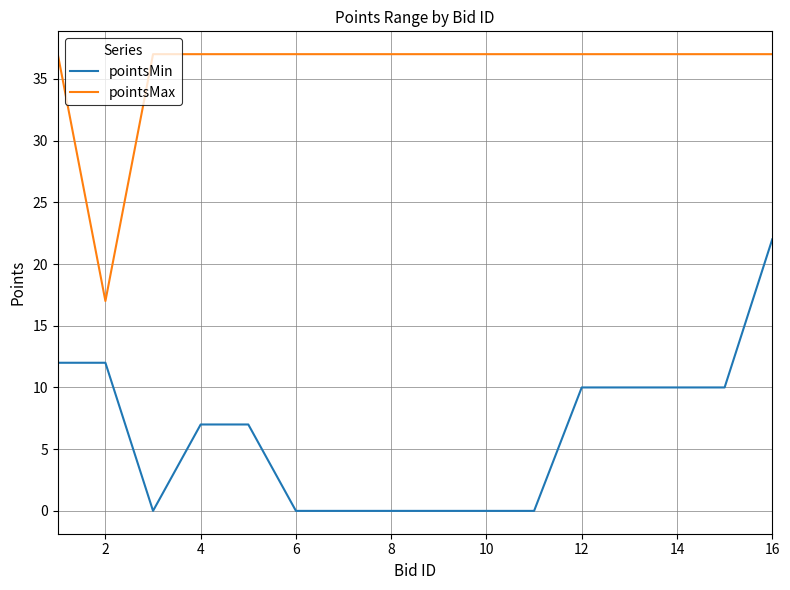

Reading right to left, extract all data points from this chart.

pointsMin: 22	10	10	10	10	0	0	0	0	0	0	7	7	0	12	12
pointsMax: 37	37	37	37	37	37	37	37	37	37	37	37	37	37	17	37